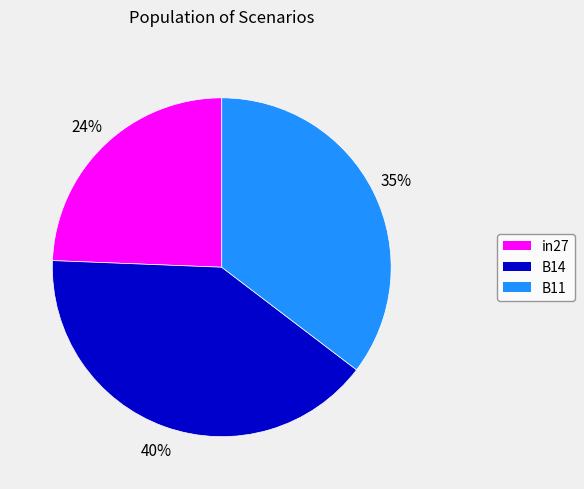

How many segments does this pie chart have?

3